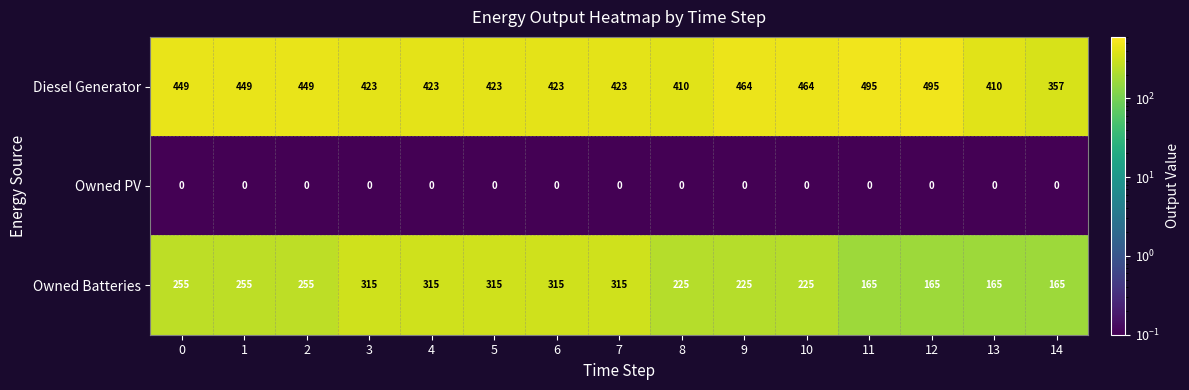

At how many categories does at least one series exceed 238?

15